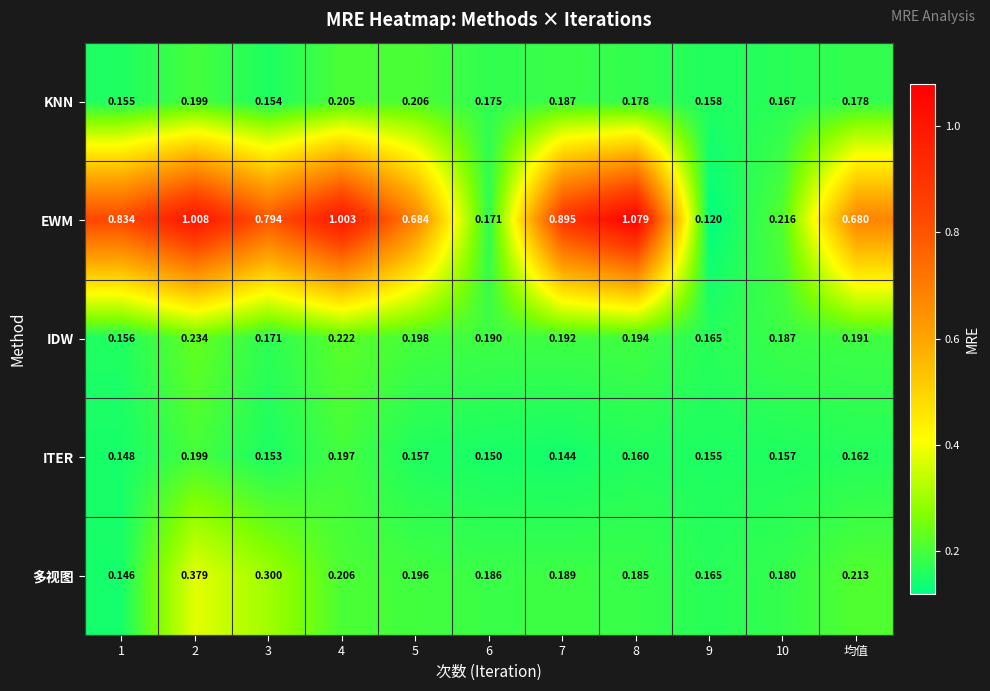

Is the value of 多视图 at 均值 greater than the value of EWM at 1?

No